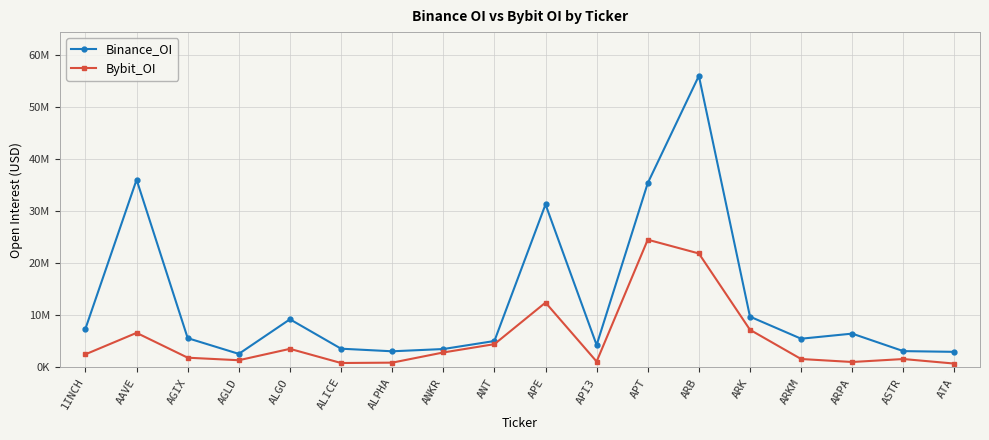

What are all the series names shown in the legend?

Binance_OI, Bybit_OI